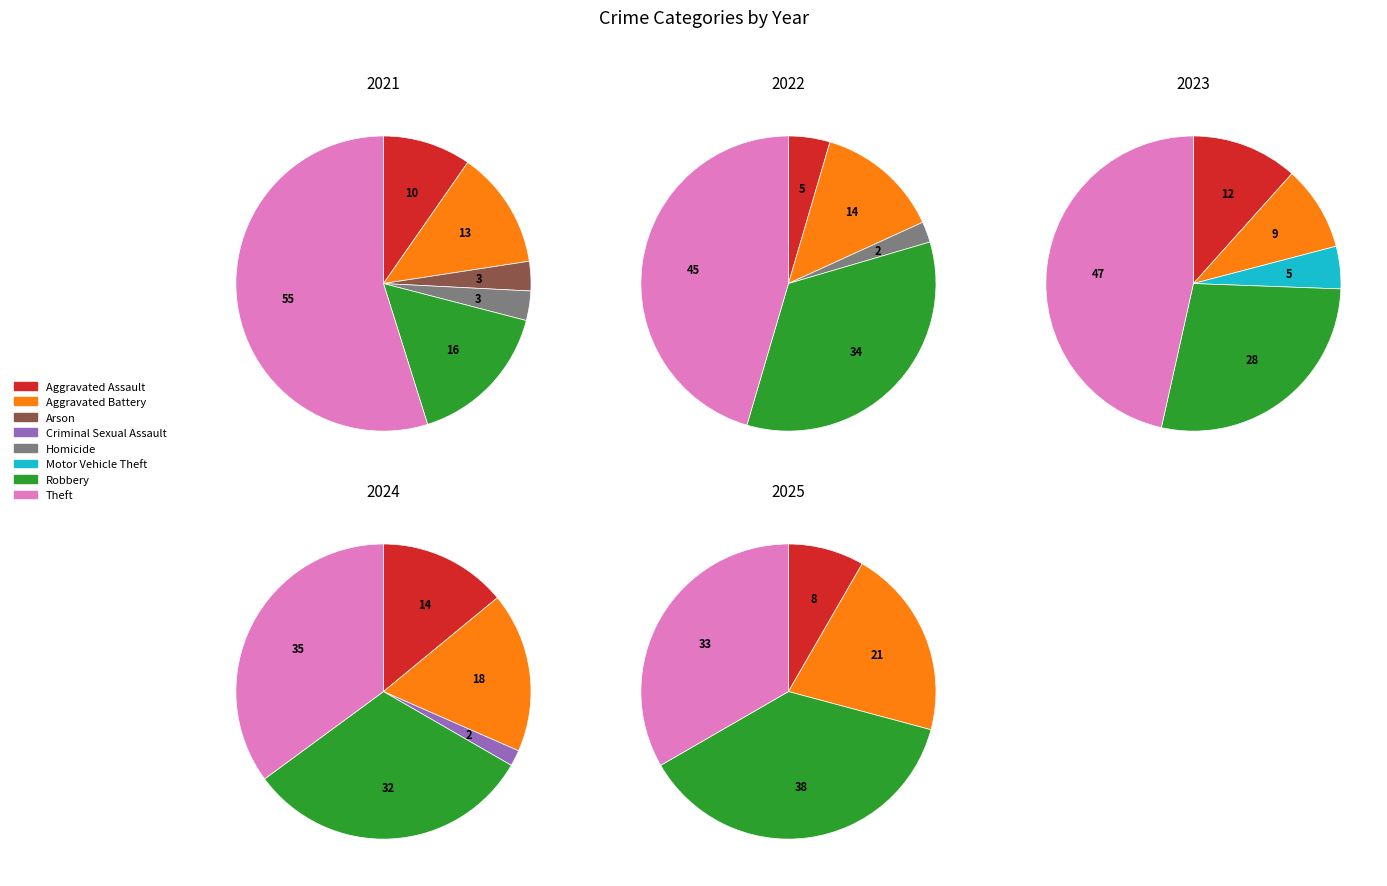

Which category has the smallest portion of the pie?

Criminal Sexual Assault